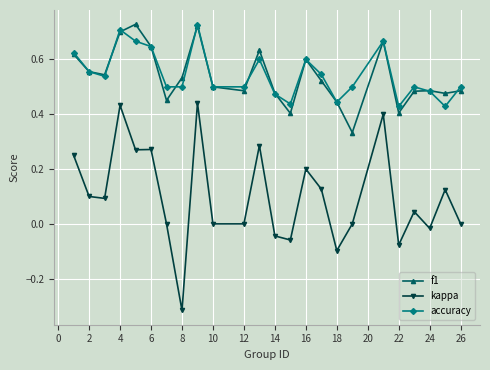

True or false: kappa and f1 intersect in this chart.

False